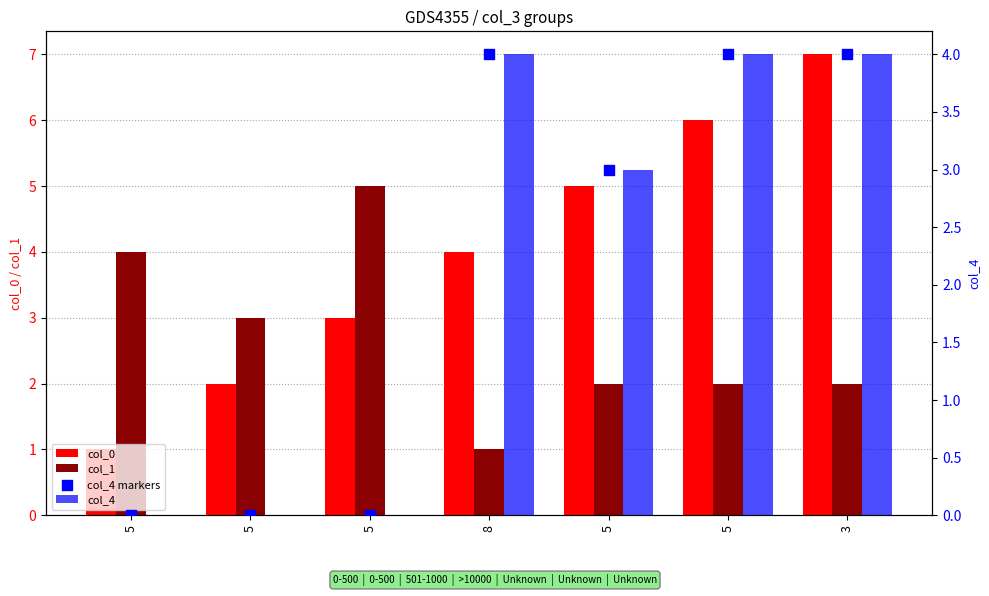

Which series reaches the maximum Y coordinate?

col_0